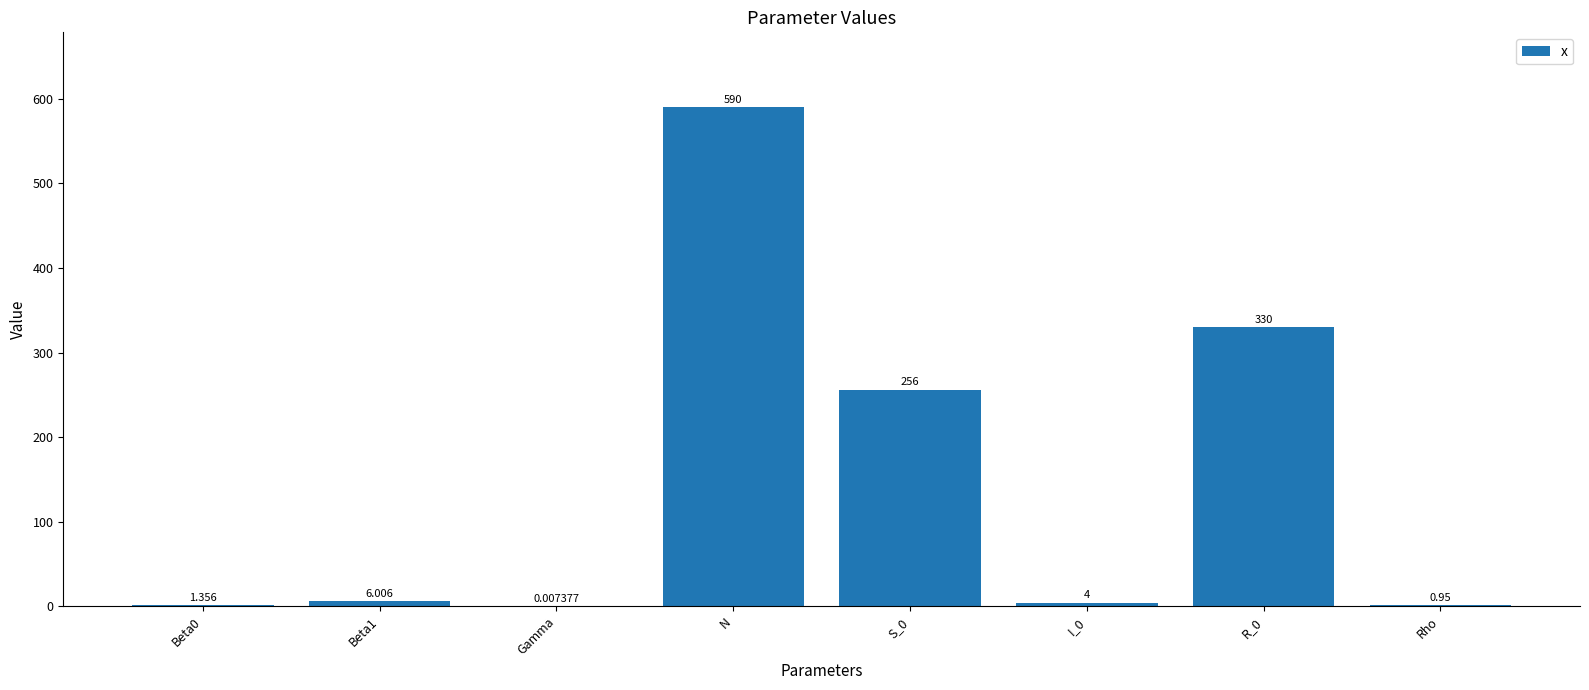

Which category has the highest value across all series?

N